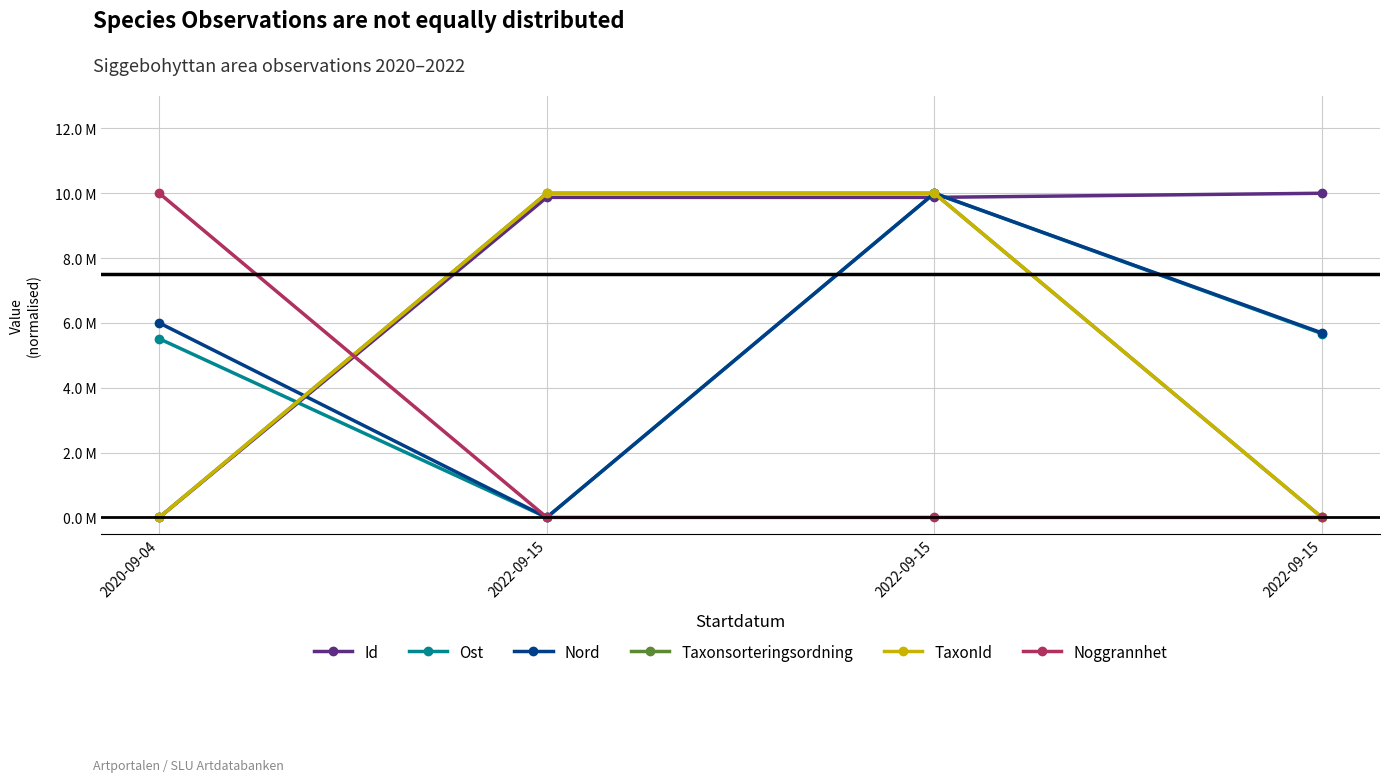

What is the difference between the maximum and second lowest values in the Taxonsorteringsordning series?

10000000.0